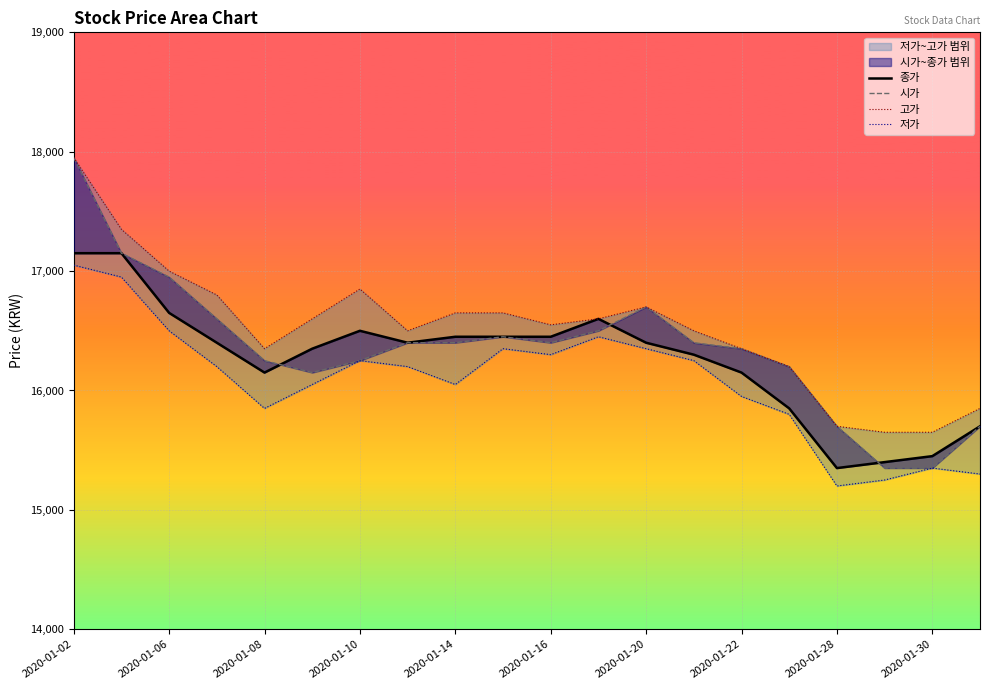

At how many categories does at least one series exceed 16583?

10